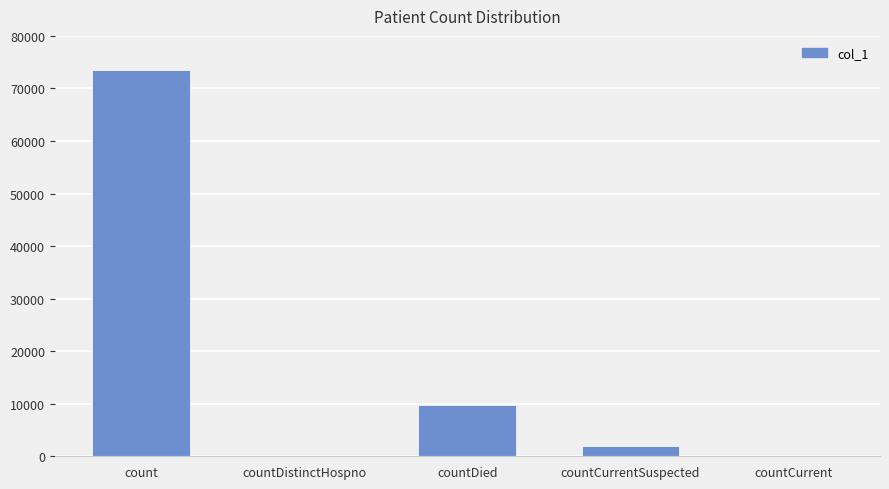

What is the sum of the values at count and countCurrentSuspected?

75489